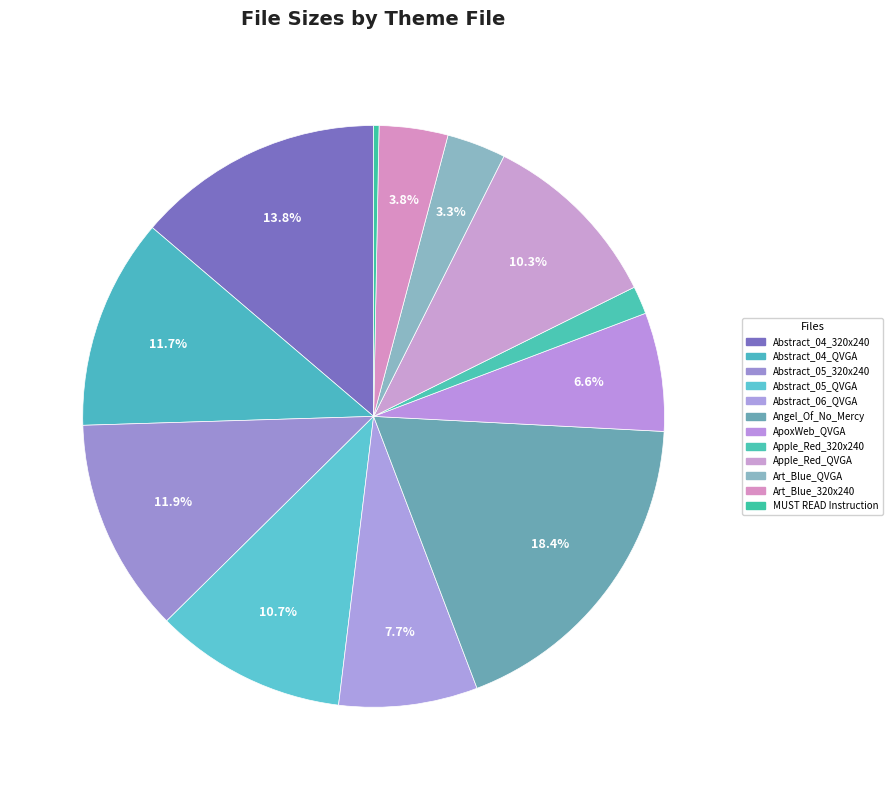

Combined, what portion of the pie is MUST READ Instruction and Abstract_04_320x240?

14.1%